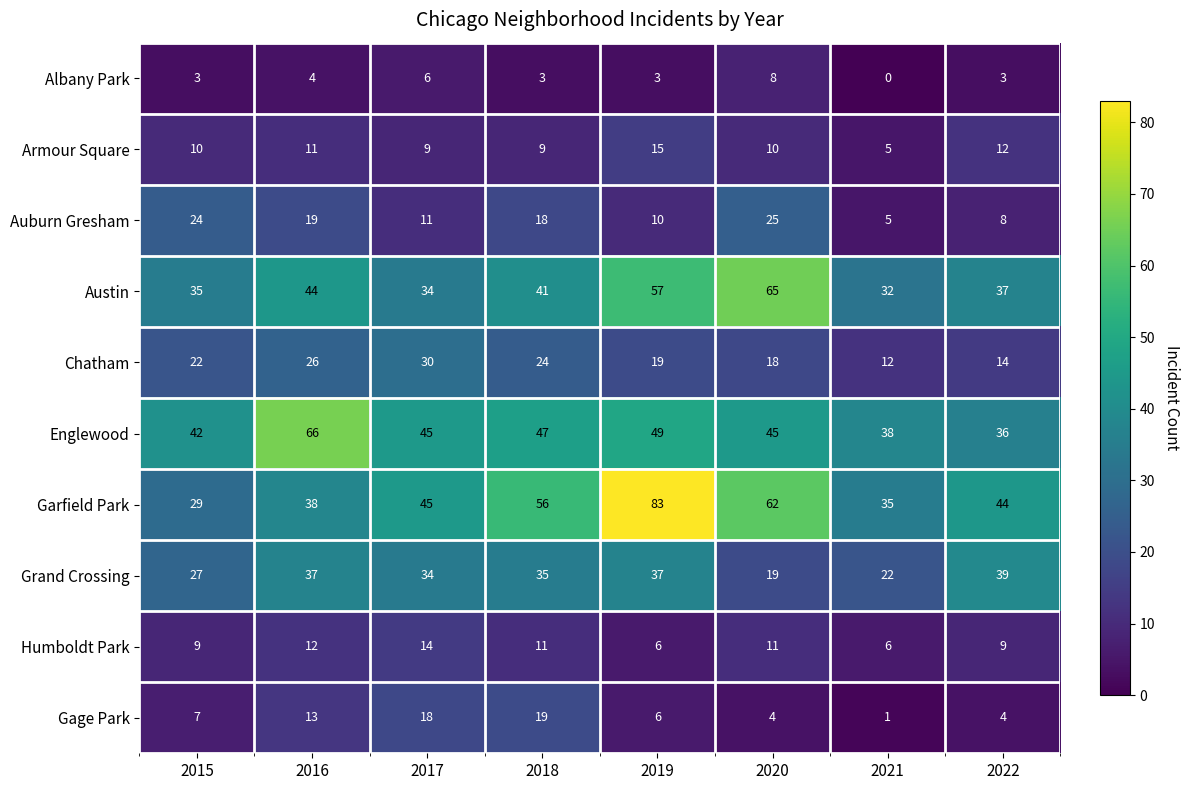

List the series in order of their peak value, lowest first.

Albany Park, Humboldt Park, Armour Square, Gage Park, Auburn Gresham, Chatham, Grand Crossing, Austin, Englewood, Garfield Park